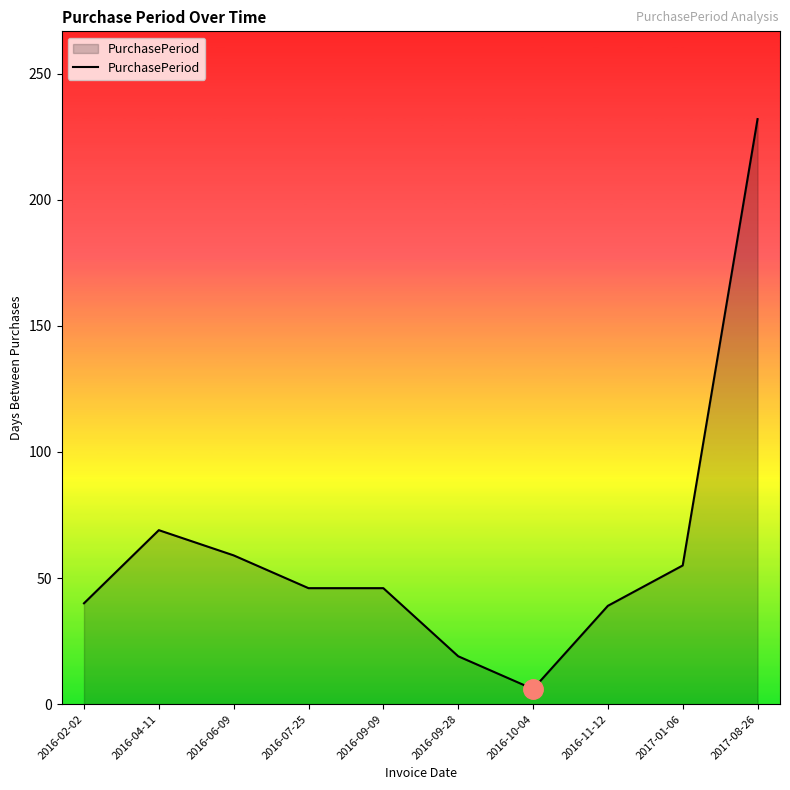

What is the sum of all values?

611